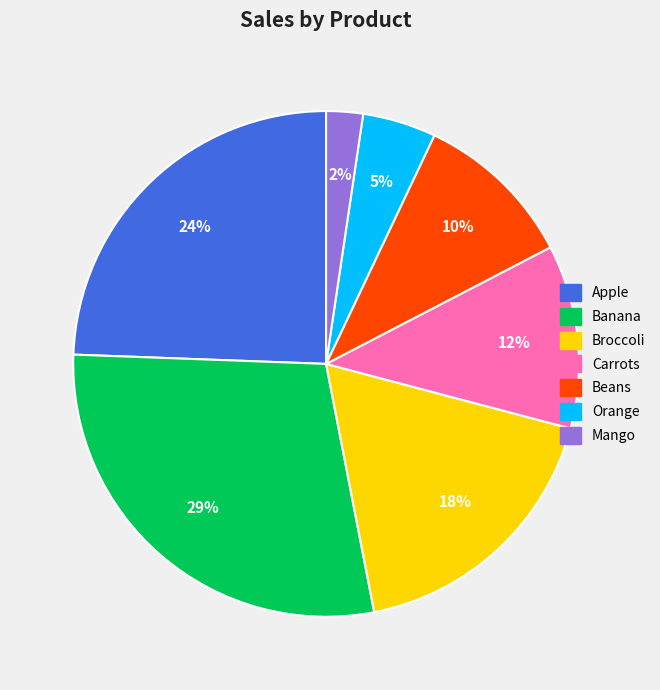

How many slices are in this pie chart?

7